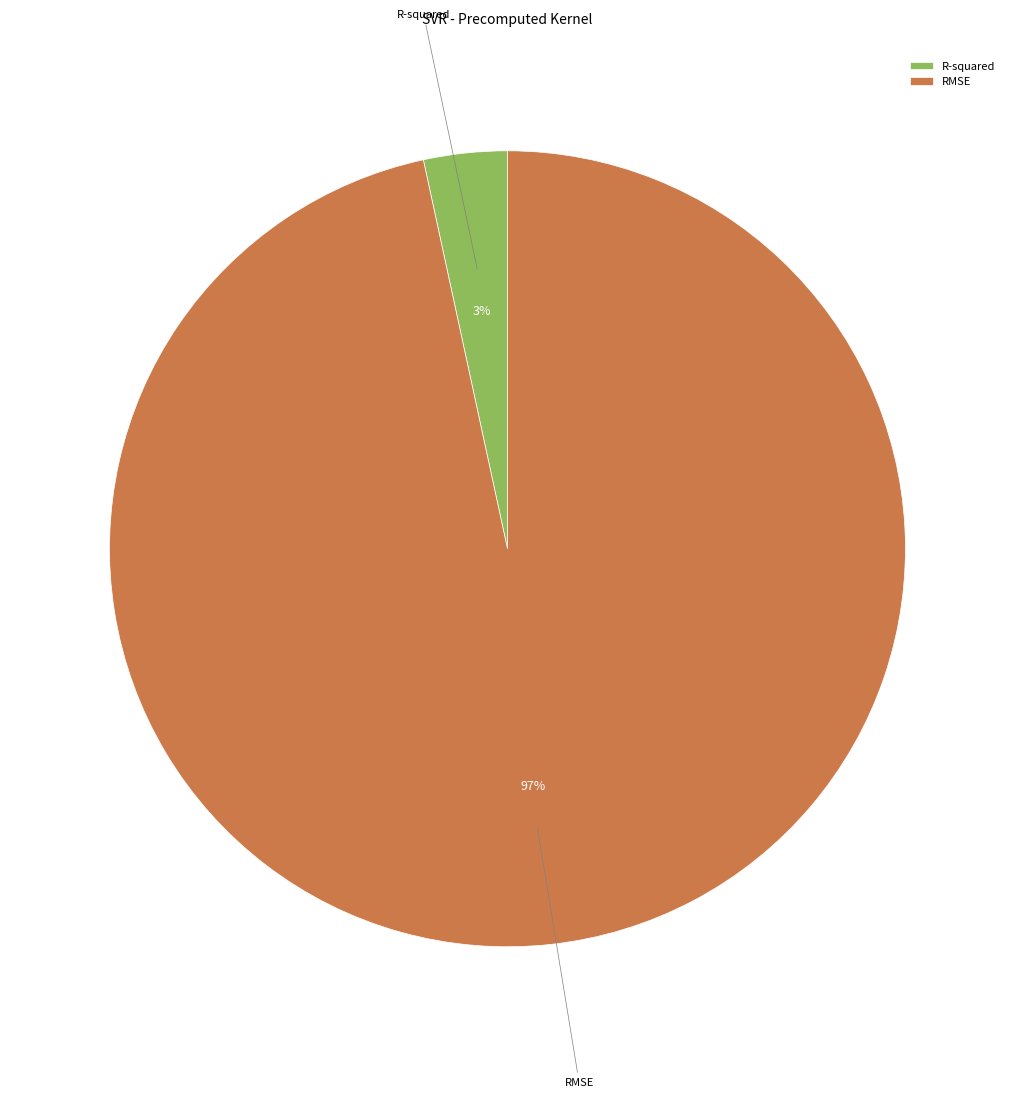

The RMSE slice represents 97% of the pie. True or false?

True